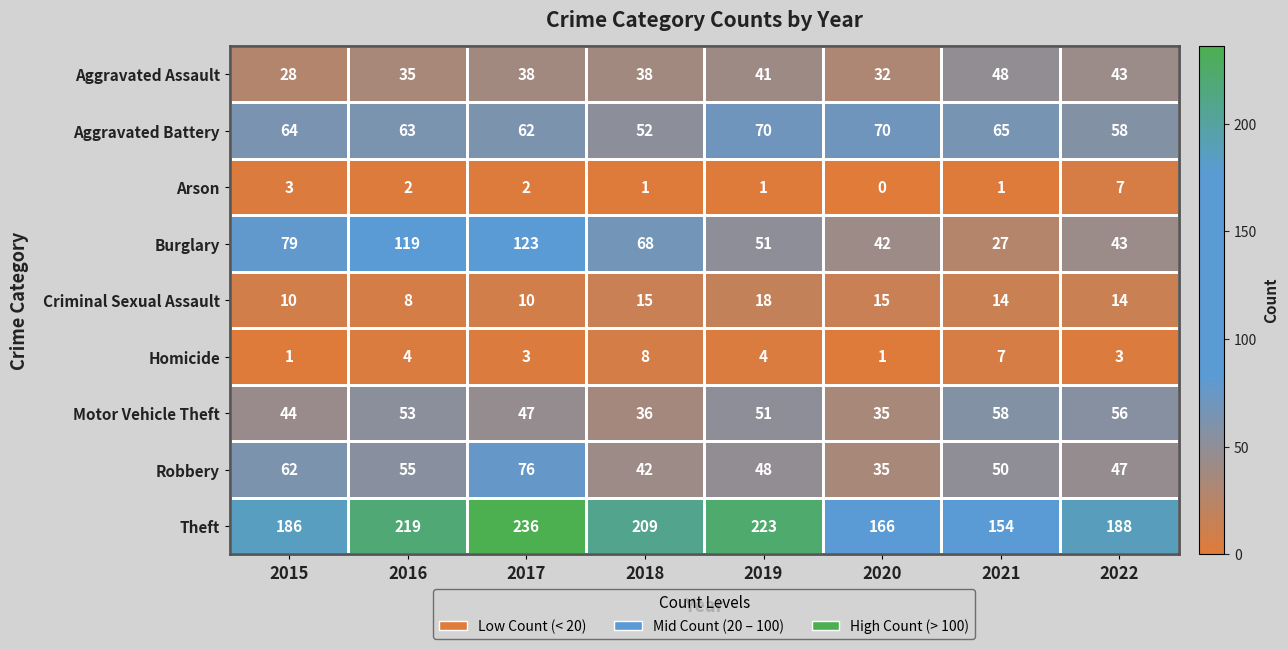

What is the minimum value for Aggravated Battery?

52